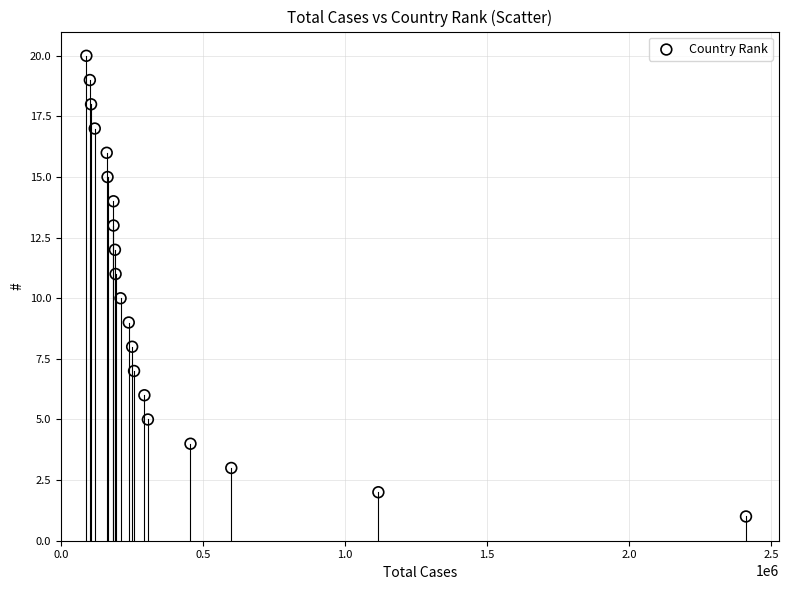

What is the range of Y values (max minus min)?

19